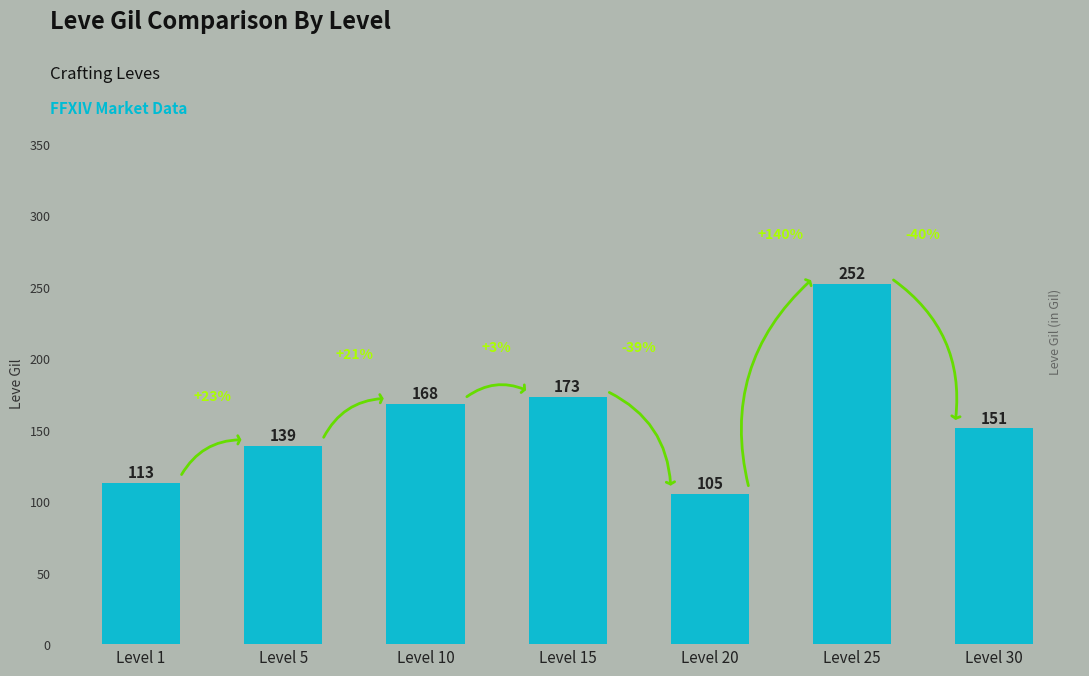

Does the chart contain any negative values?

No